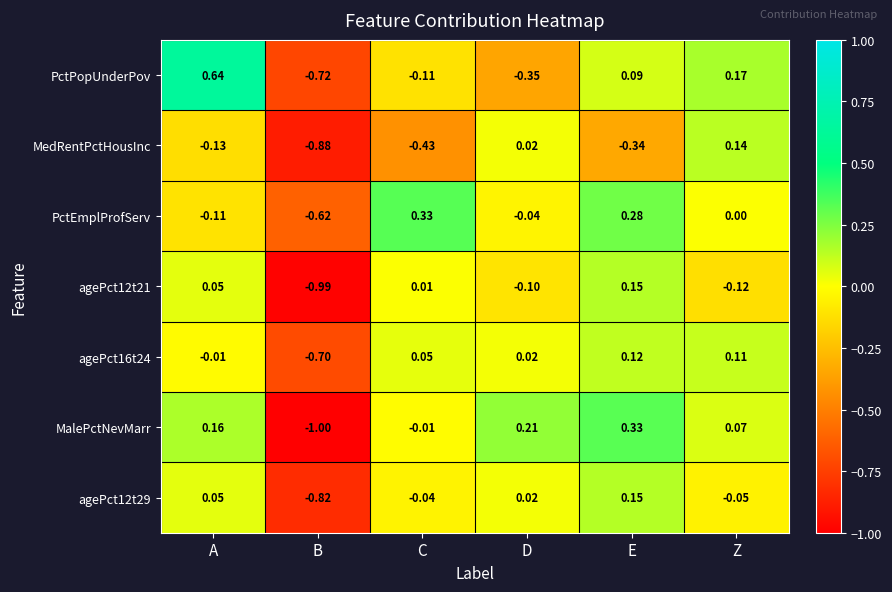

Rank the categories by PctPopUnderPov value from lowest to highest.

B, D, C, E, Z, A